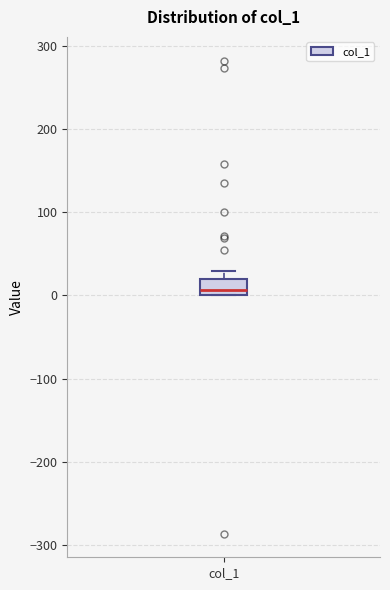

Where is the lower edge of the box for col_1 on the y-axis? The values are not printed on the chart, so give them approximately, as read against the axis.

0